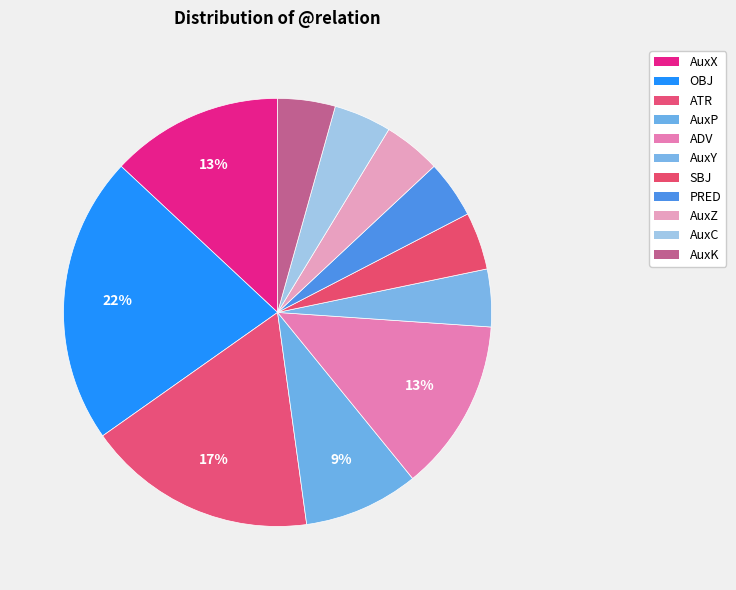

How many slices are in this pie chart?

11